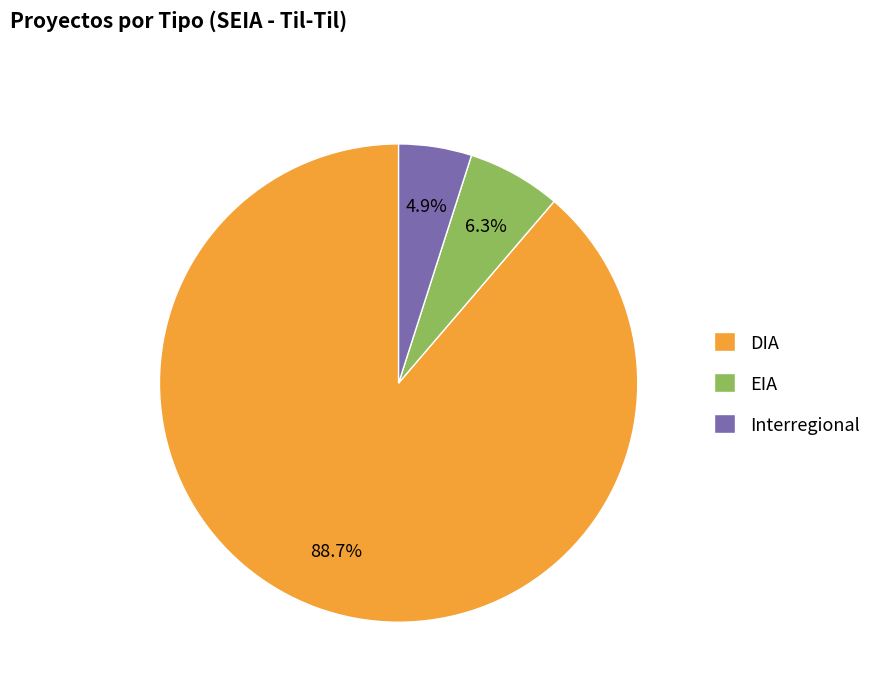

What percentage is the DIA slice, to the nearest percent?

89%